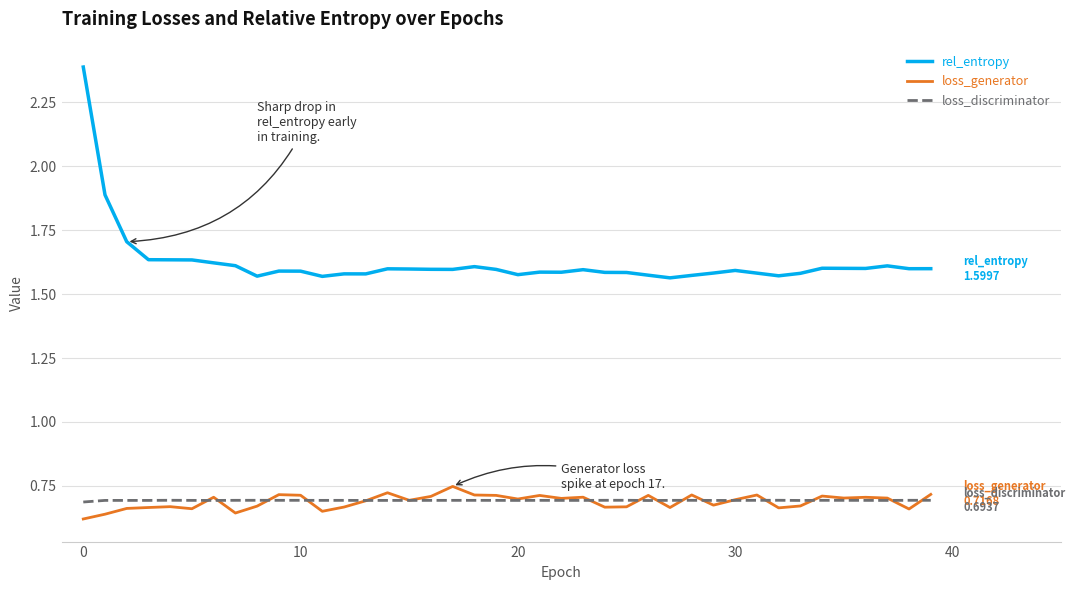

True or false: rel_entropy and loss_generator intersect in this chart.

False